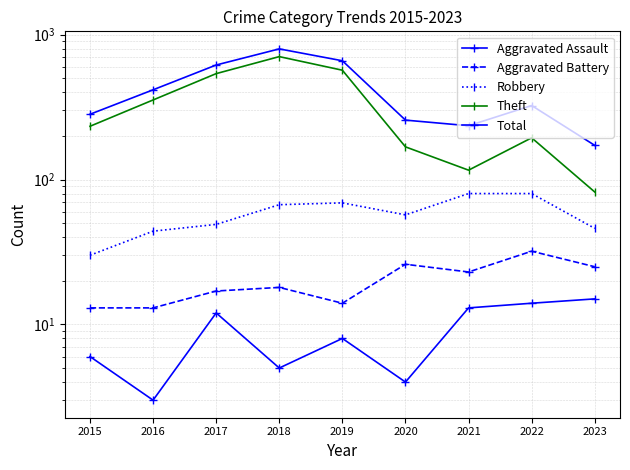

At which category does the chart reach its minimum across all series?

2016